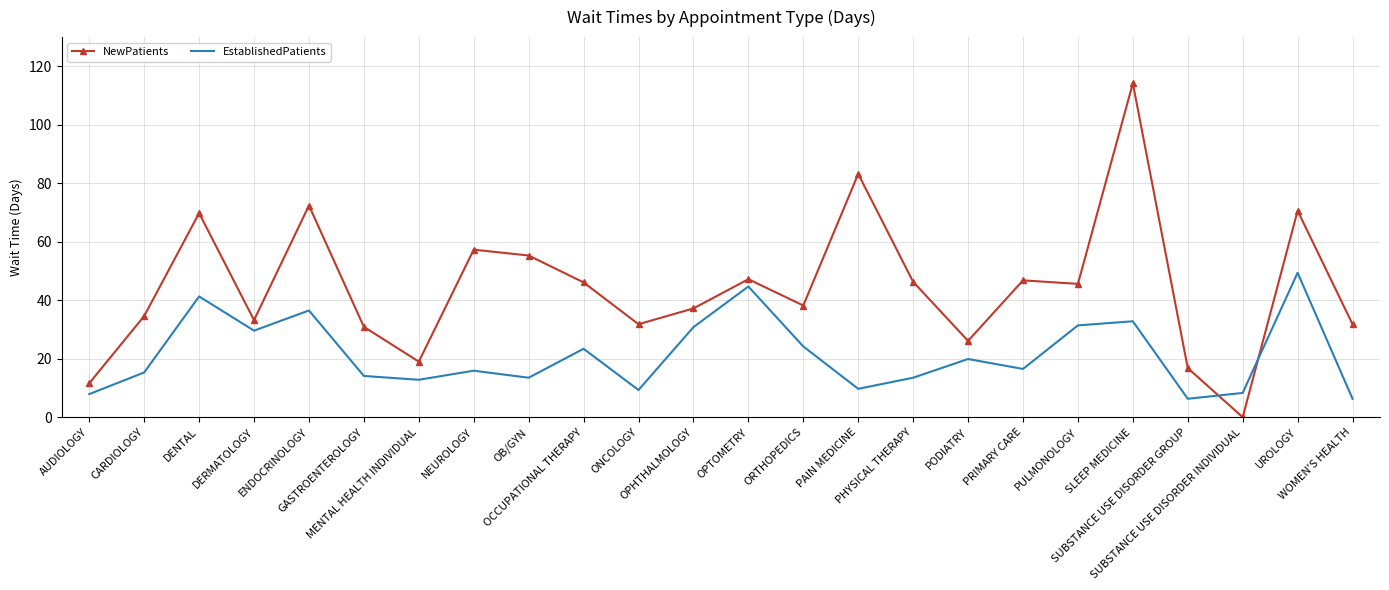

How many values in the NewPatients series are below 45?

12